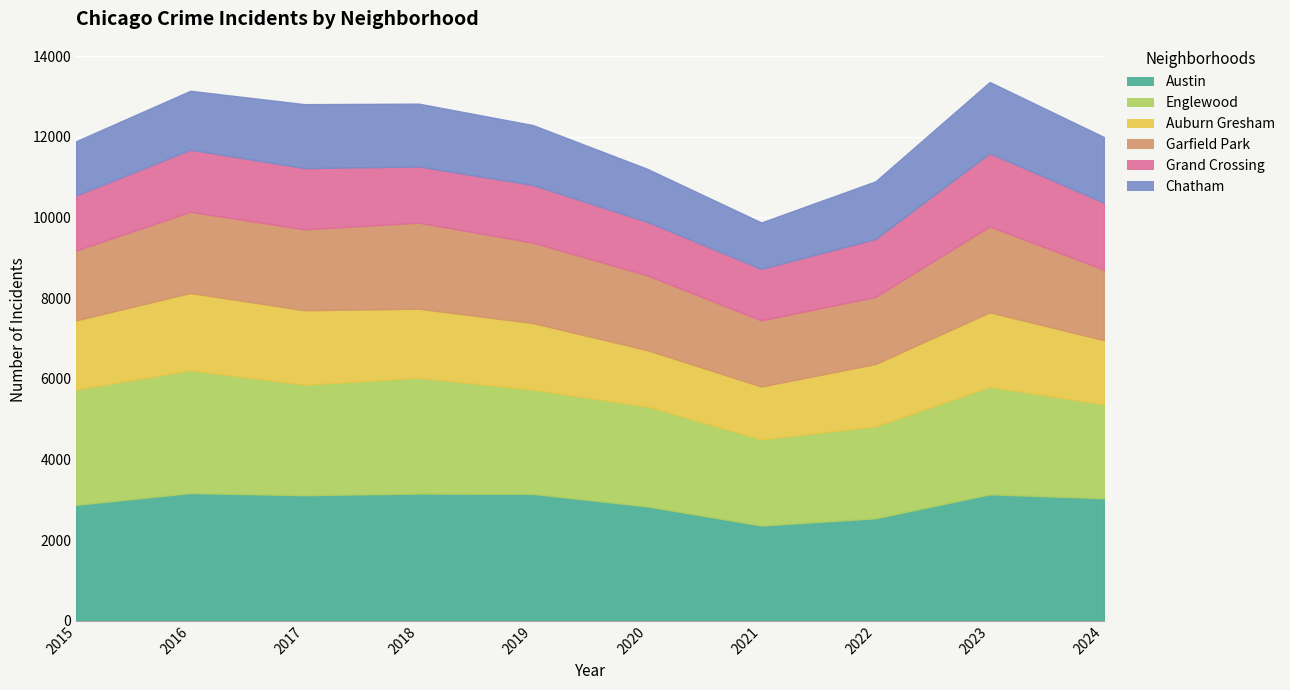

True or false: Austin has a value of 4146 at 2017.

False